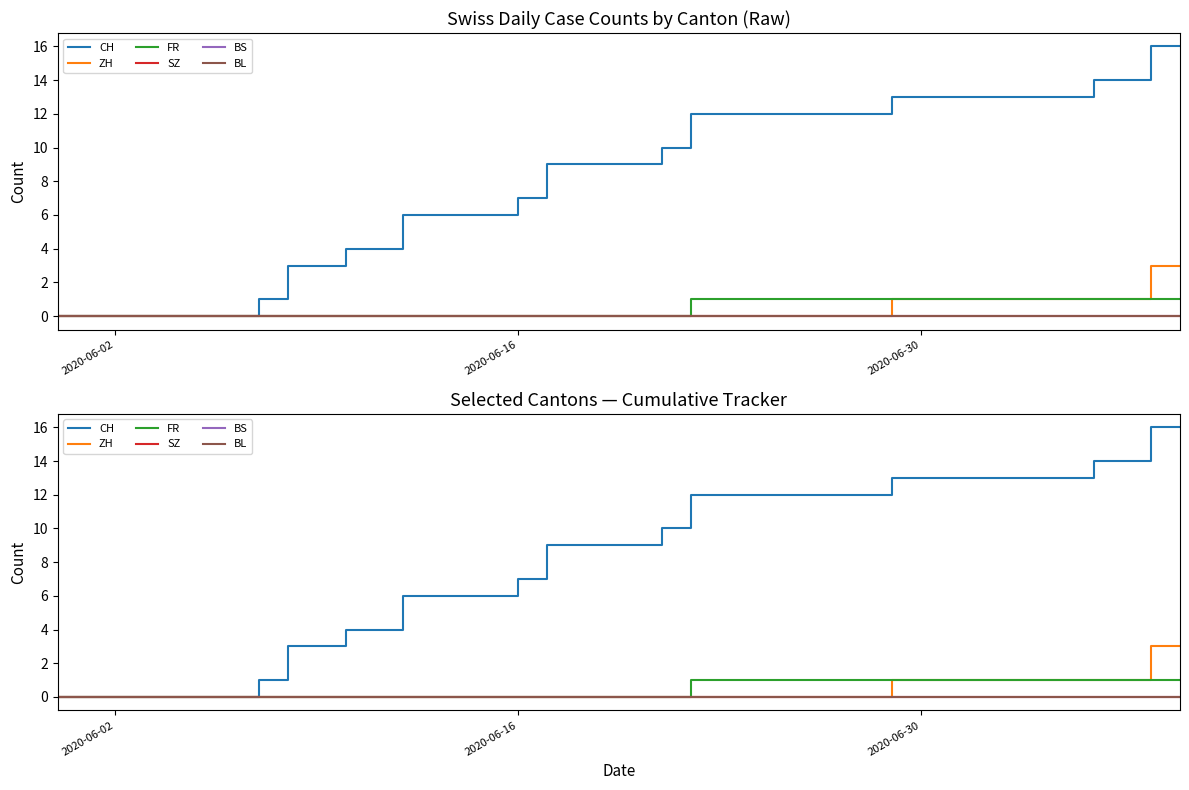

At how many categories does at least one series exceed 12?

11